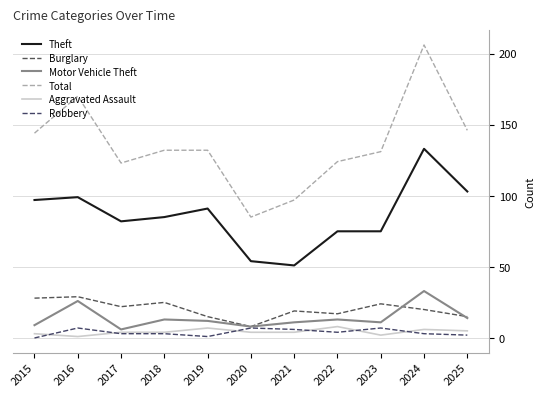

Reading left to right, extract all data points from this chart.

Theft: 2015=97	2016=99	2017=82	2018=85	2019=91	2020=54	2021=51	2022=75	2023=75	2024=133	2025=103
Burglary: 2015=28	2016=29	2017=22	2018=25	2019=15	2020=8	2021=19	2022=17	2023=24	2024=20	2025=15
Motor Vehicle Theft: 2015=9	2016=26	2017=6	2018=13	2019=12	2020=8	2021=11	2022=13	2023=11	2024=33	2025=14
Total: 2015=144	2016=170	2017=123	2018=132	2019=132	2020=85	2021=97	2022=124	2023=131	2024=206	2025=146
Aggravated Assault: 2015=3	2016=1	2017=4	2018=4	2019=7	2020=4	2021=4	2022=8	2023=2	2024=6	2025=5
Robbery: 2015=0	2016=7	2017=3	2018=3	2019=1	2020=7	2021=6	2022=4	2023=7	2024=3	2025=2